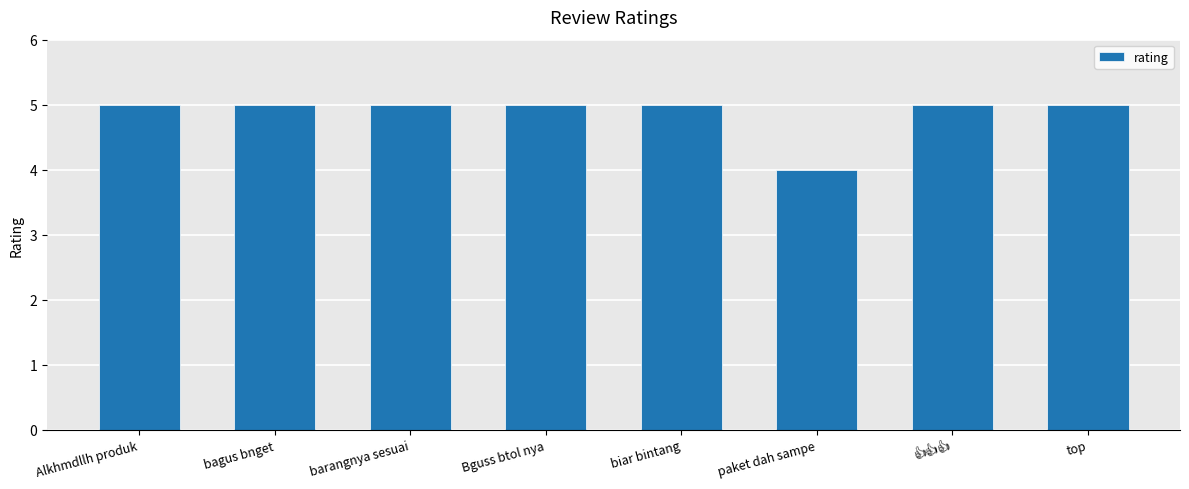

Is it true that the value at paket dah sampe is 4?

True